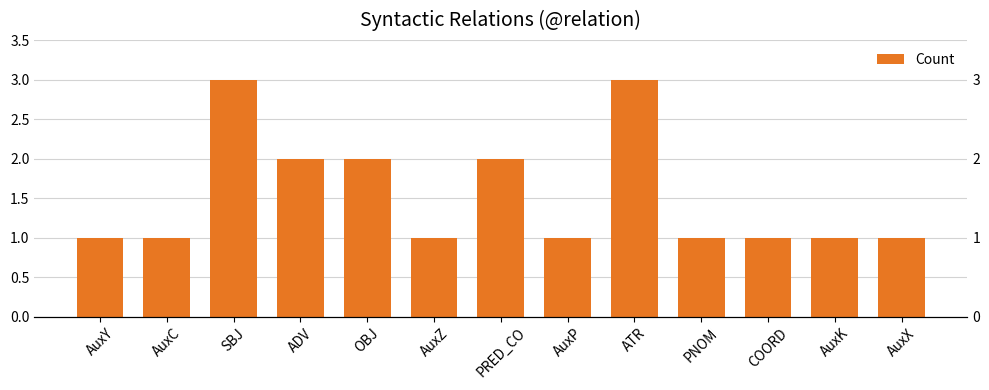

What is the label of the 4th bar from the left?

ADV